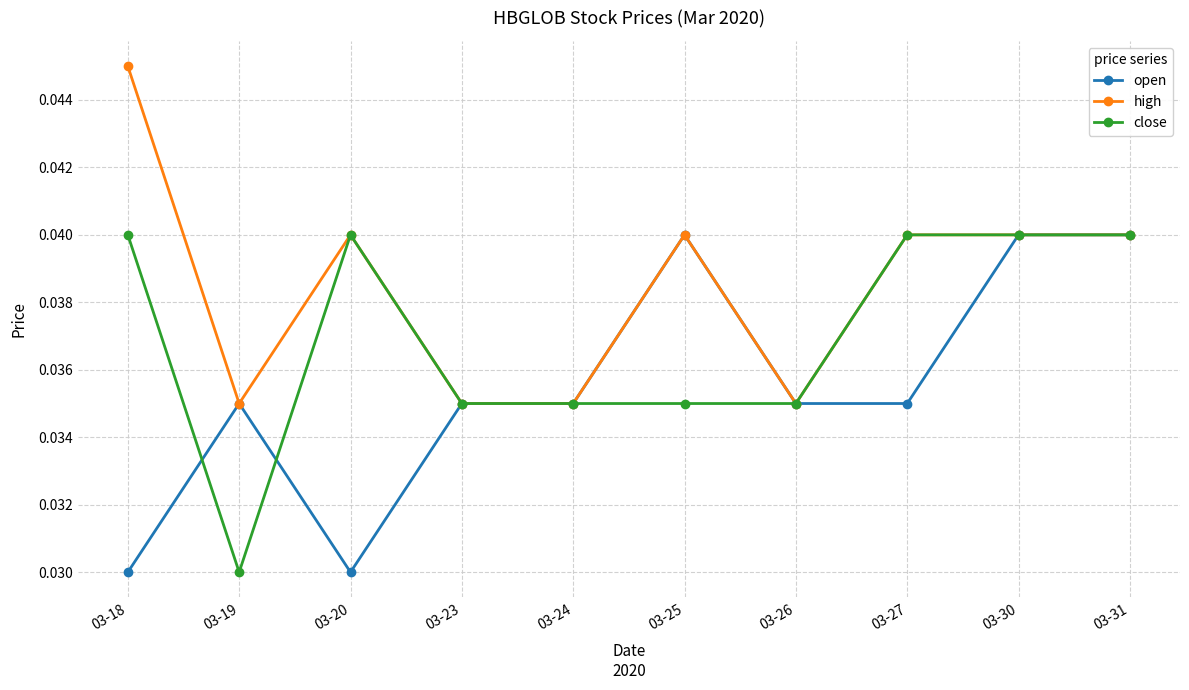

Rank the series by their average value, from lowest to highest.

open, close, high